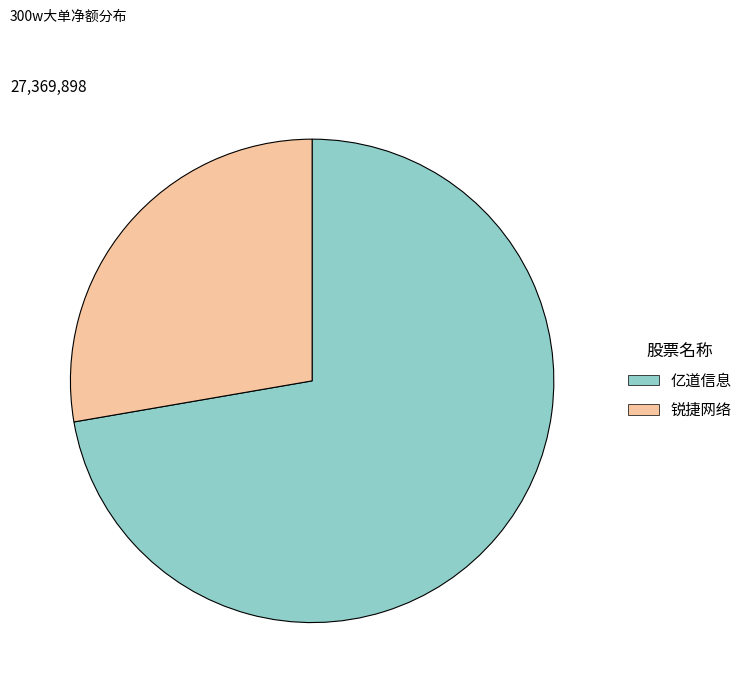

What is the largest slice in the pie chart?

亿道信息